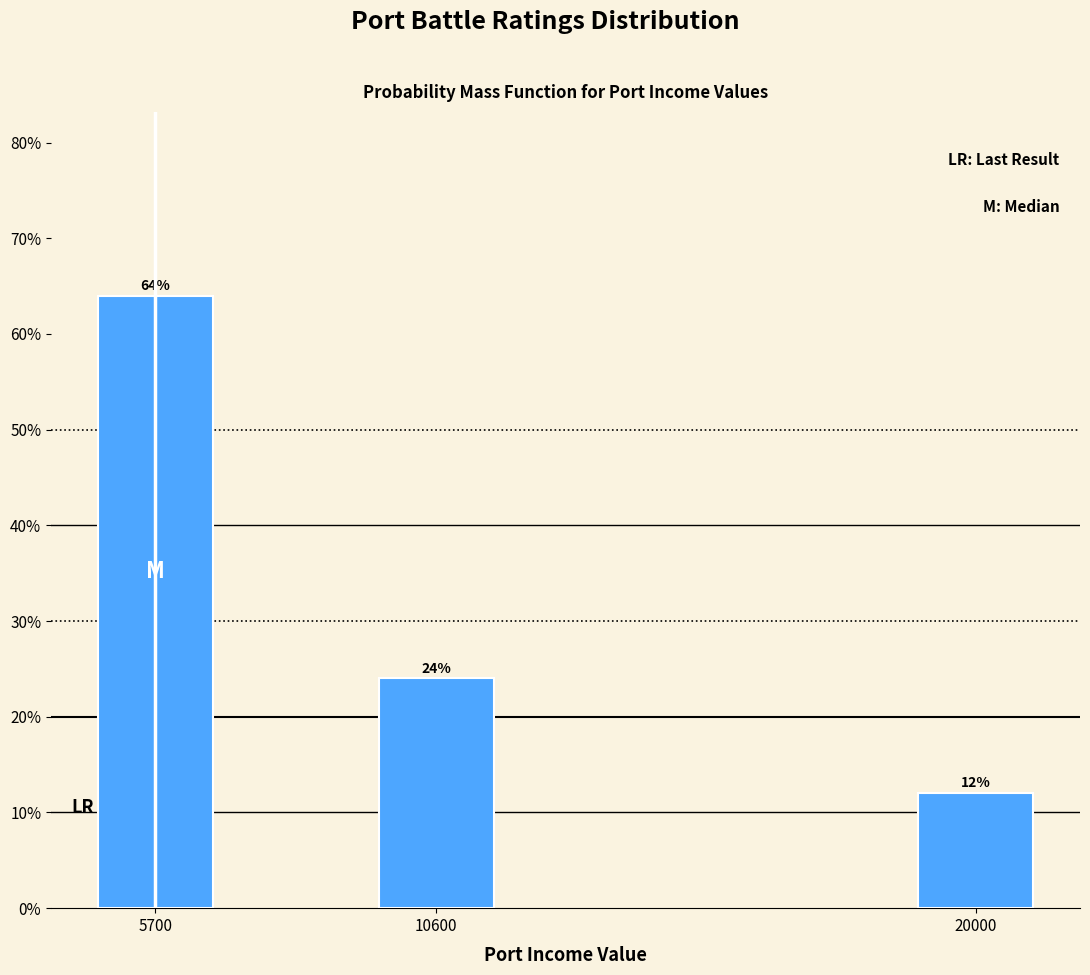

Reading left to right, transcribe all the data shown in this chart.

5700=64	10600=24	20000=12